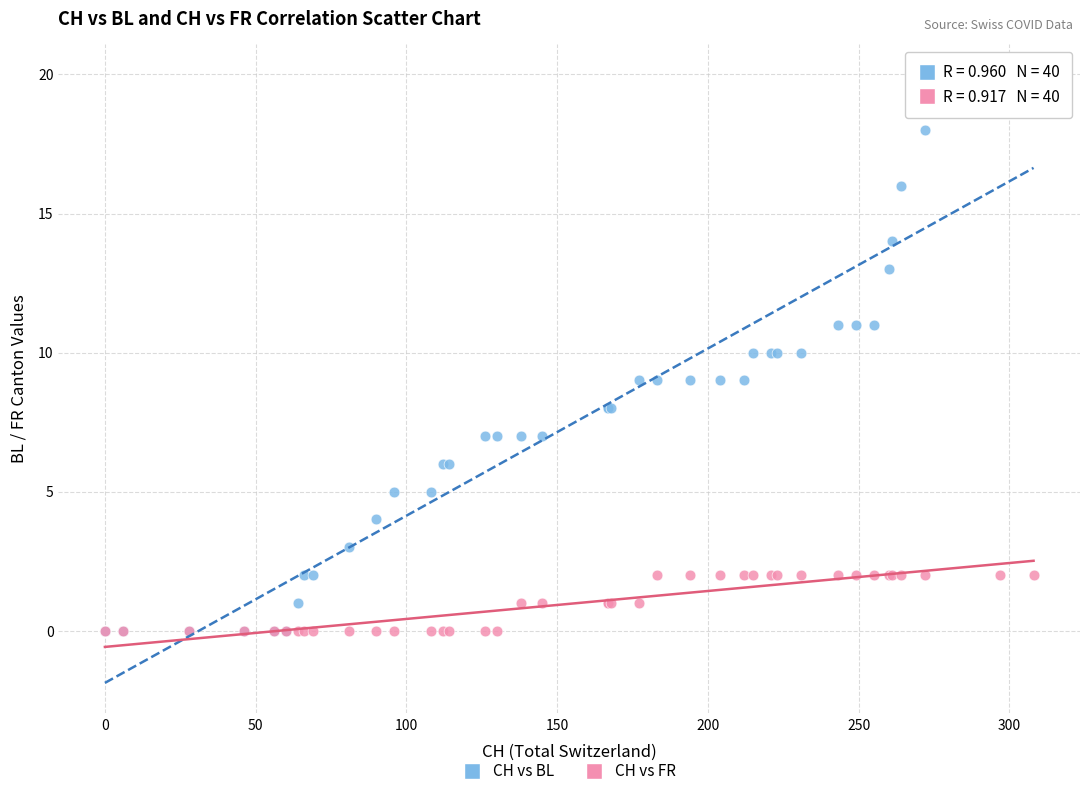

Which series has the widest spread of Y values?

CH vs BL